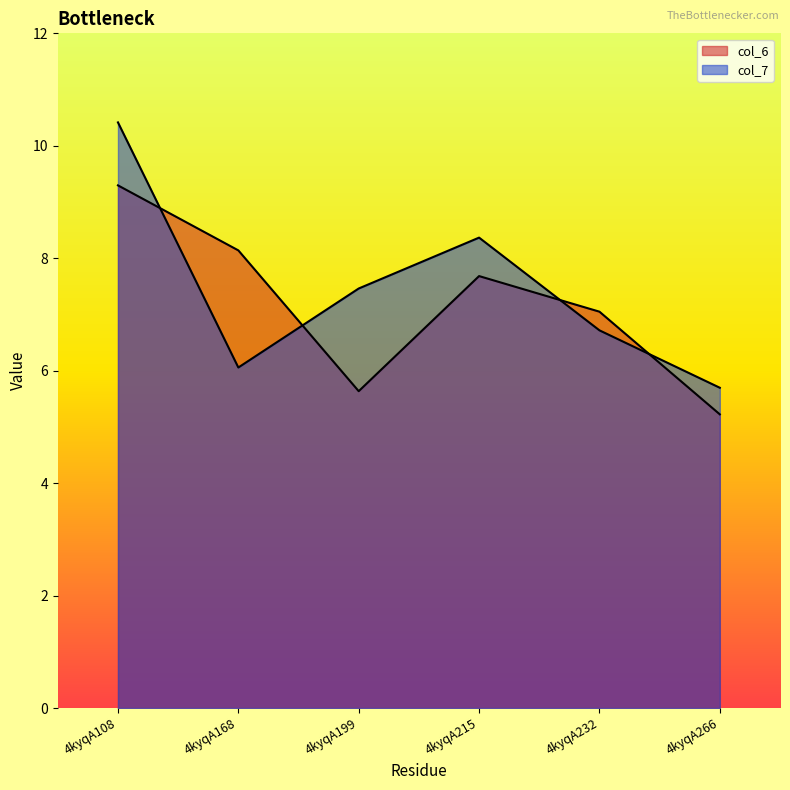

What is the difference between the highest and lowest values at 4kyqA108?

1.1